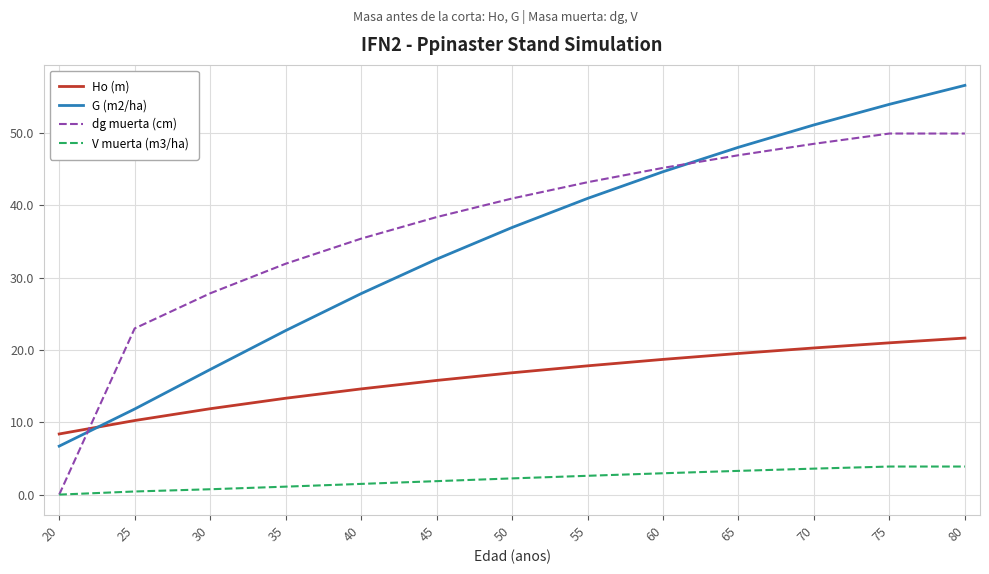

What is the highest value of the V muerta (m3/ha) series?

3.9